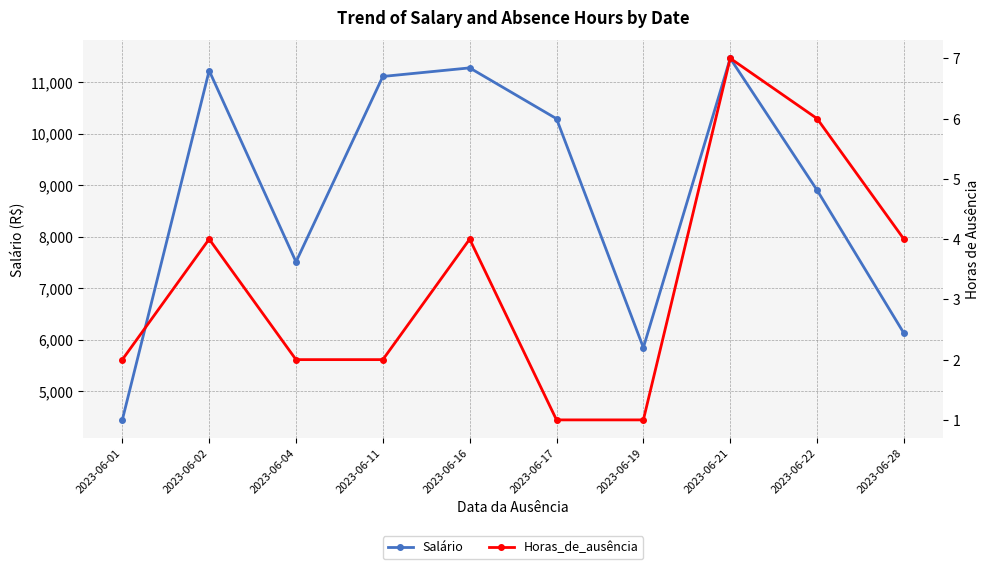

At which category does the chart reach its peak across all series?

2023-06-21